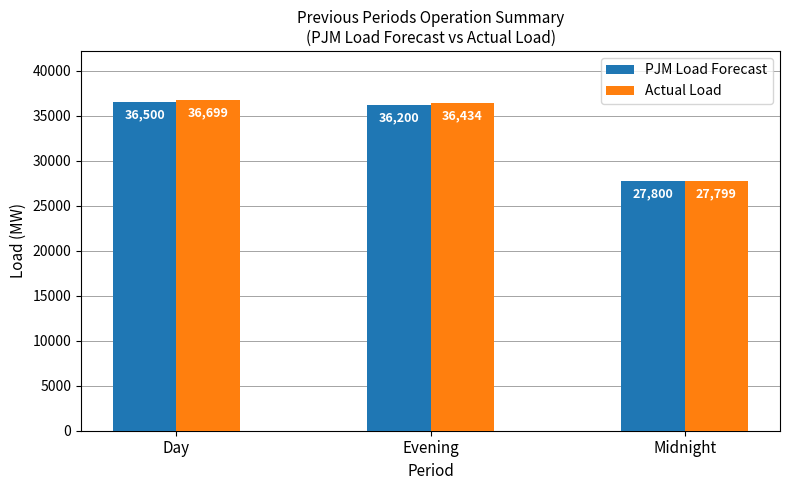

At which category is the sum across all series the highest?

Day